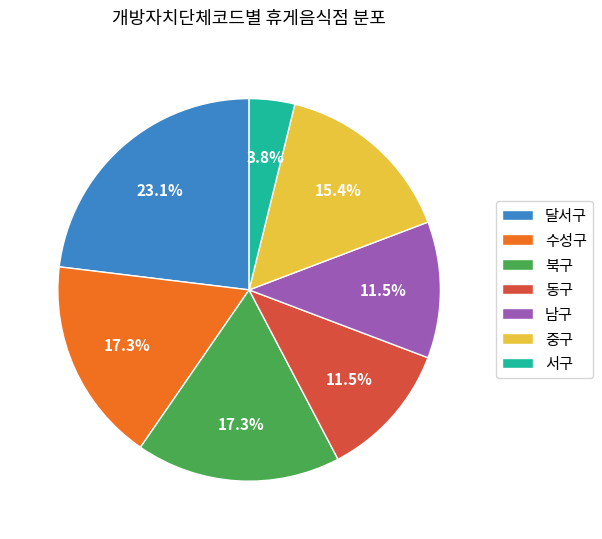

Which has a higher value, 서구 or 수성구?

수성구